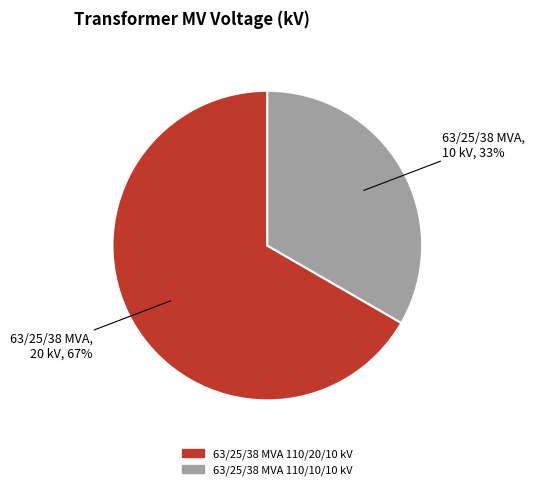

What is the ratio of the value at 63/25/38 MVA 110/20/10 kV to the value at 63/25/38 MVA 110/10/10 kV?

2.0